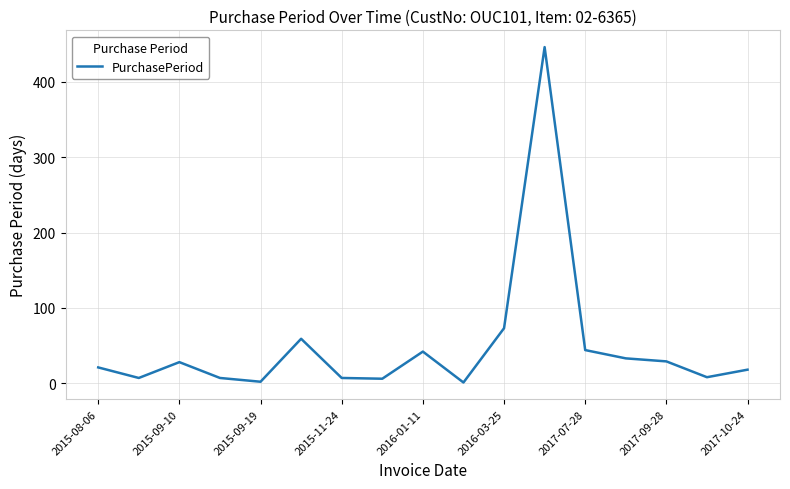

What is the difference between the maximum and minimum values?

445